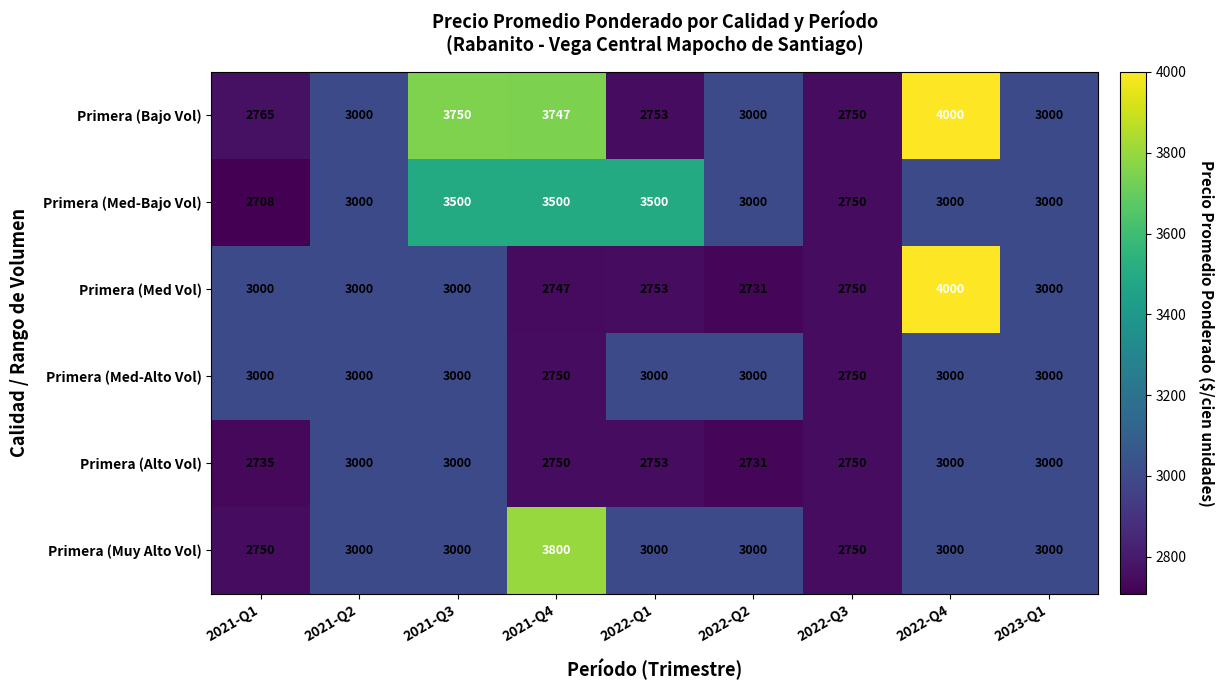

The value of Primera (Alto Vol) at 2022-Q4 is 3000. True or false?

True